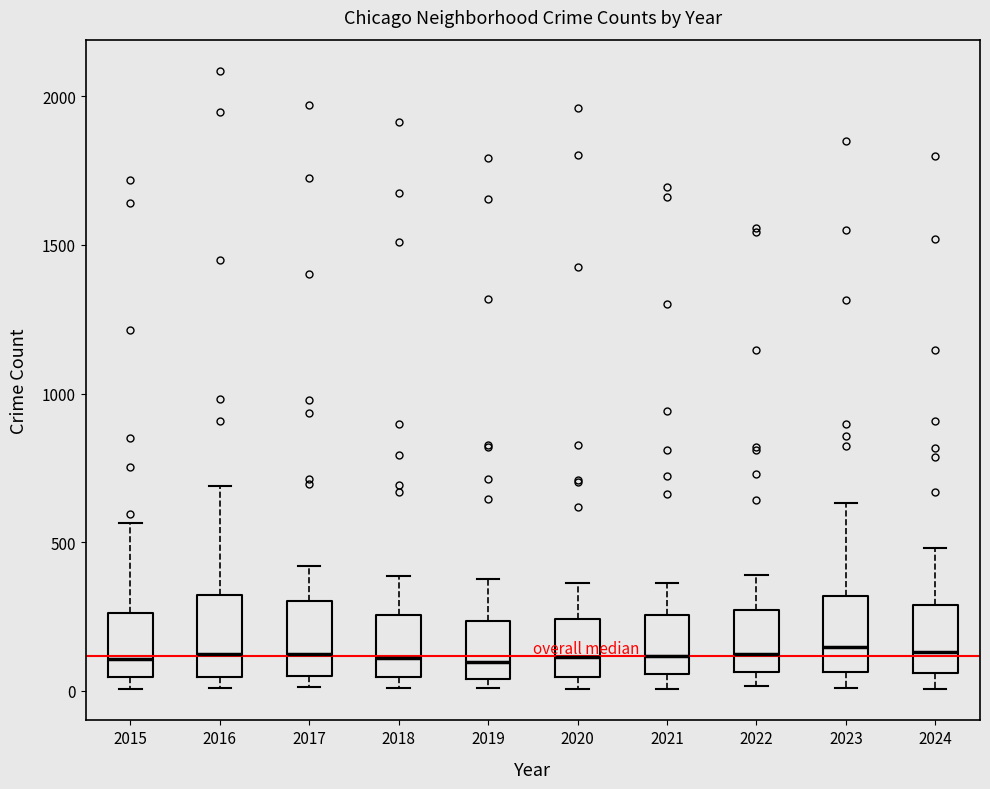

Reading left to right, read every box against the y-axis: the position of its median line, the range the box covers, and the ends of its whiskers. The values are not printed on the chart, so give them approximately, as read against the axis.

2015: median 100, box 50 to 250, whiskers 0 to 550
2016: median 150, box 50 to 300, whiskers 0 to 700
2017: median 100, box 50 to 300, whiskers 0 to 400
2018: median 100, box 50 to 250, whiskers 0 to 400
2019: median 100, box 50 to 250, whiskers 0 to 400
2020: median 100, box 50 to 250, whiskers 0 to 350
2021: median 100, box 50 to 250, whiskers 0 to 350
2022: median 150, box 50 to 250, whiskers 0 to 400
2023: median 150, box 50 to 300, whiskers 0 to 650
2024: median 150, box 50 to 300, whiskers 0 to 500